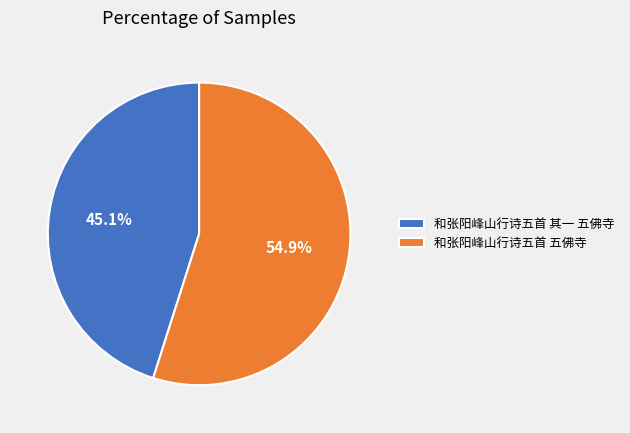

Is it true that 和张阳峰山行诗五首 五佛寺 is 46% of the pie?

False